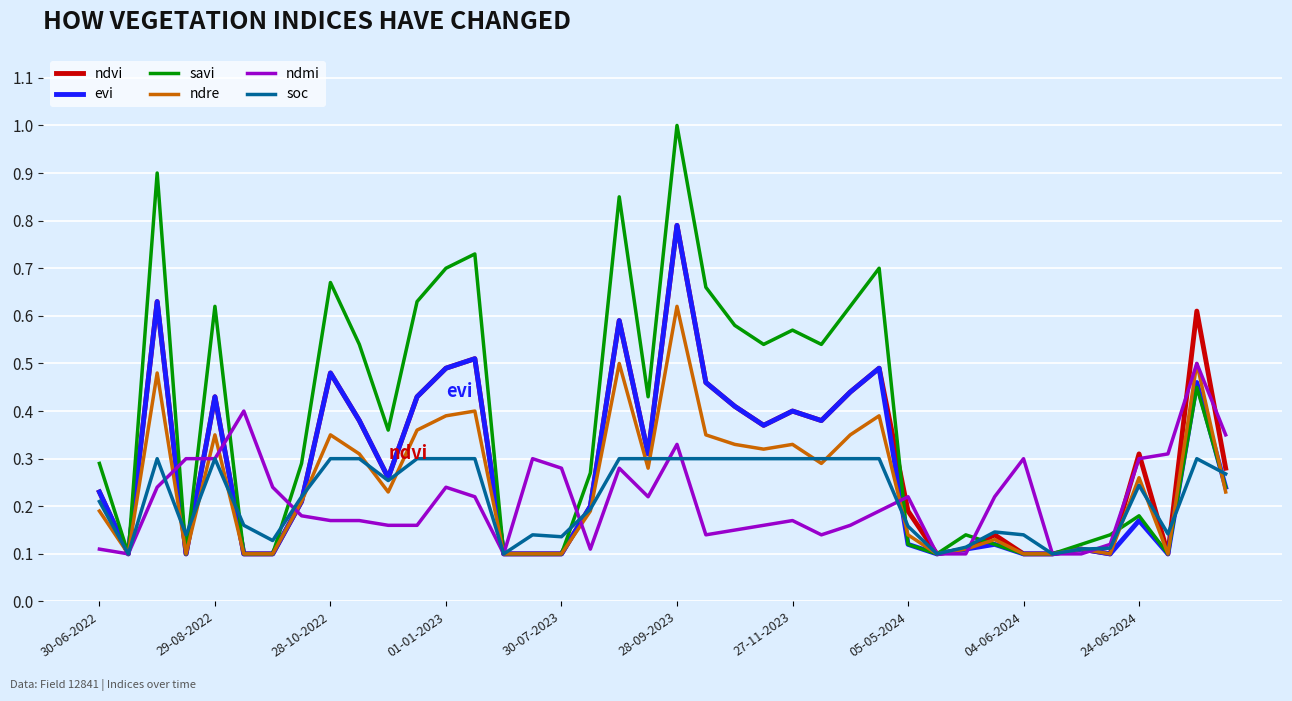

Which series has the largest range (max minus min)?

savi